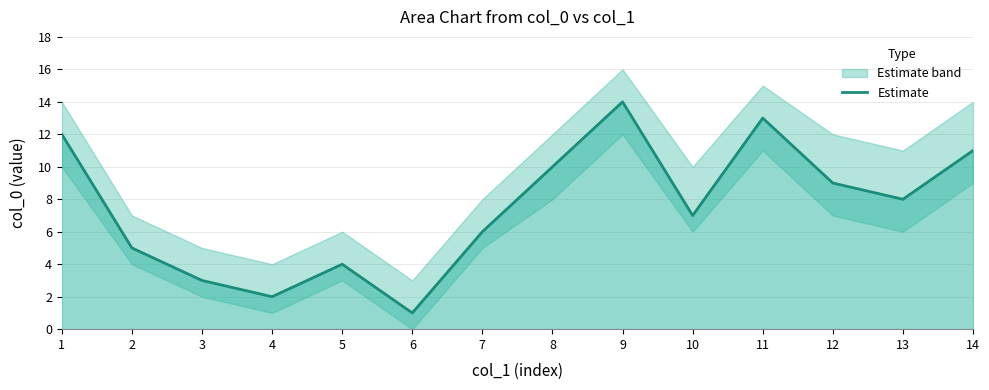

What is the smallest value displayed?

1